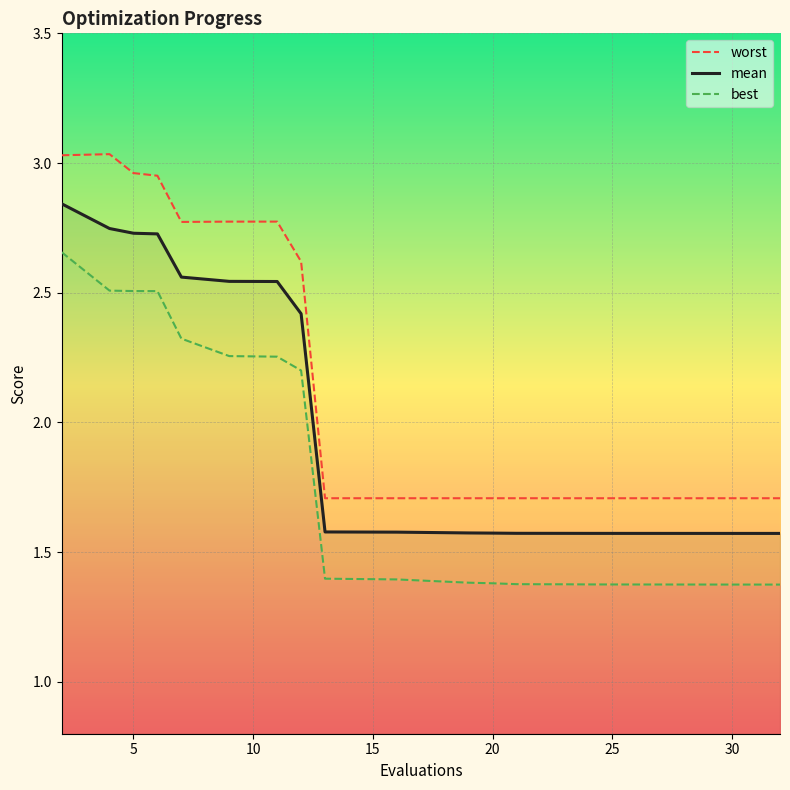

How many lines are shown in the chart?

3